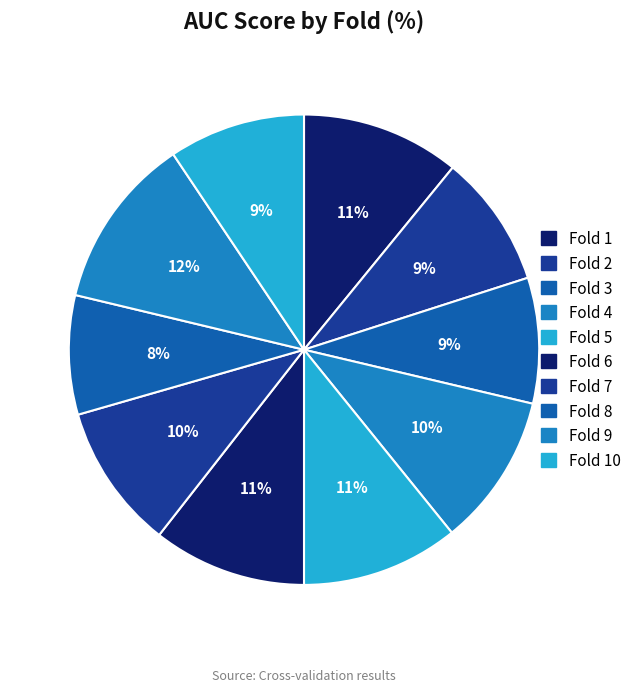

How many slices are in this pie chart?

10